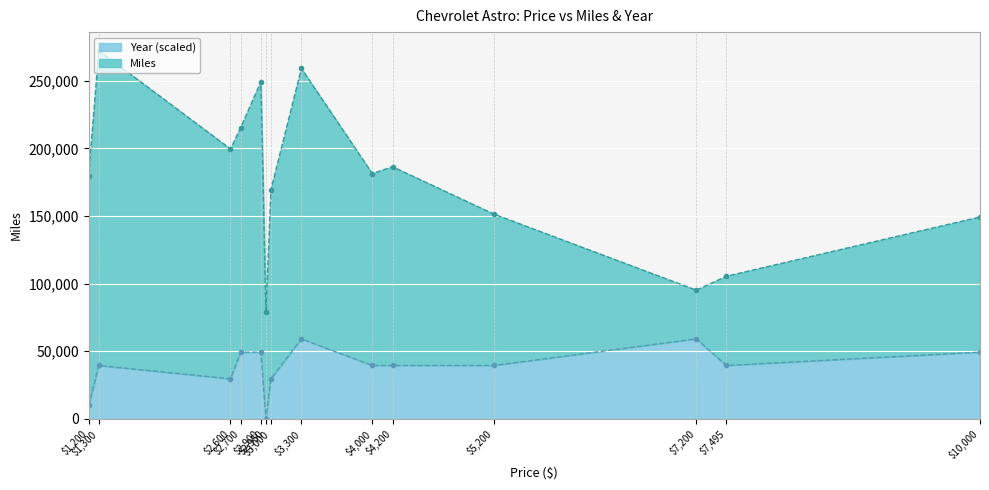

What is the highest value of the Year (scaled) series?

59100.0